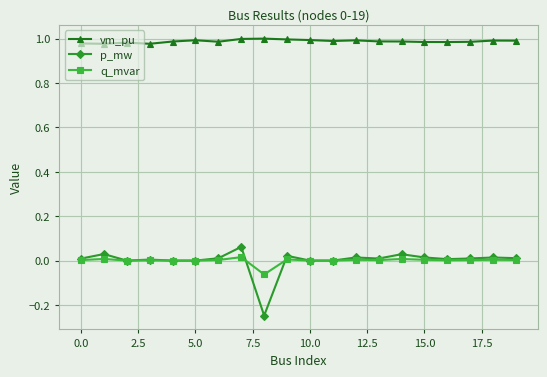

What are all the series names shown in the legend?

vm_pu, p_mw, q_mvar